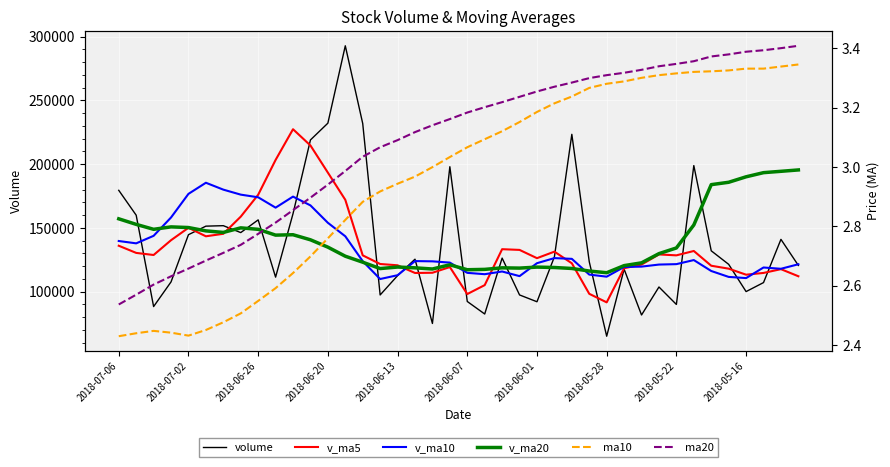

Which series has the largest range (max minus min)?

volume